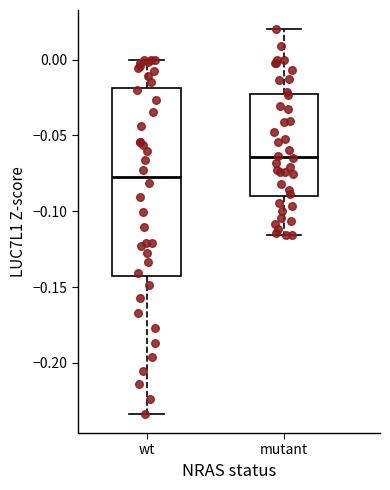

Reading left to right, transcribe this box plot: for each box, give where its median line is, the range the box spans, and where its two whiskers end, as read against the y-axis. The values are not printed on the chart, so give them approximately, as read against the axis.

wt: median -0.075, box -0.145 to -0.020, whiskers -0.235 to 0.000
mutant: median -0.065, box -0.090 to -0.025, whiskers -0.115 to 0.020